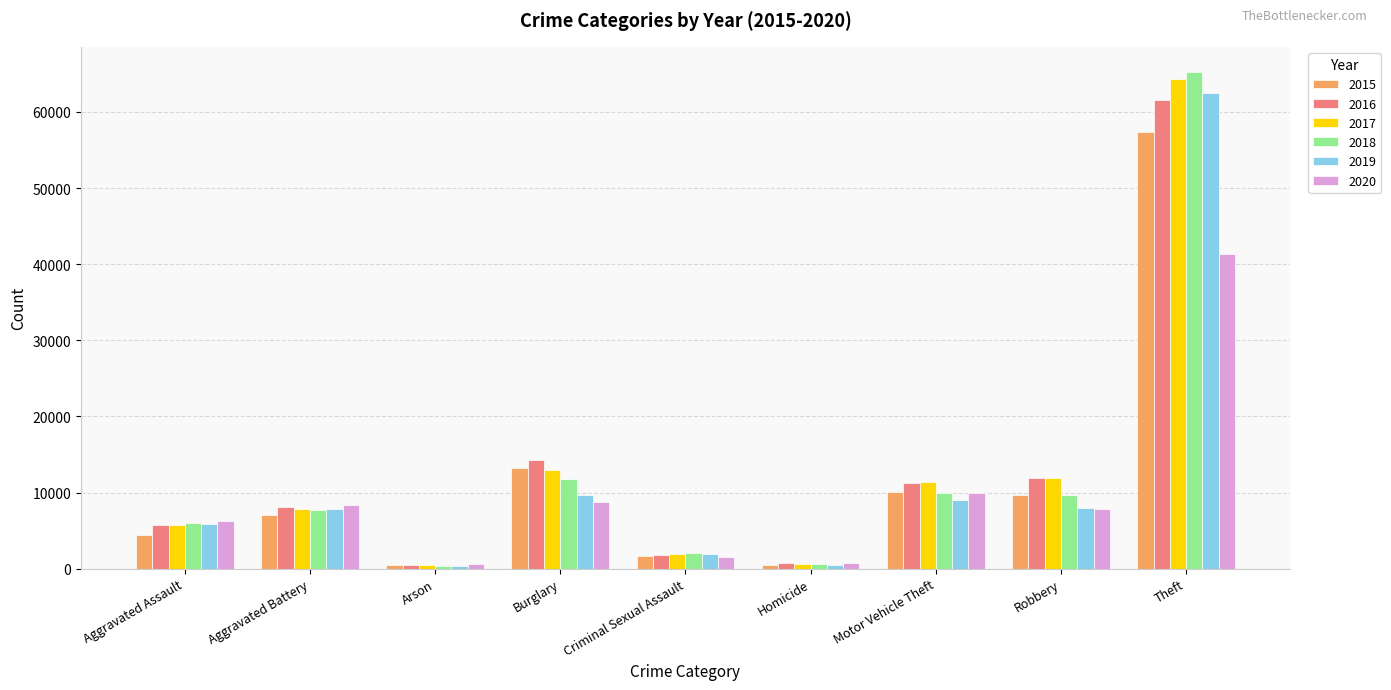

What is the value of the 2017 bar at the 9th from the left?

64386